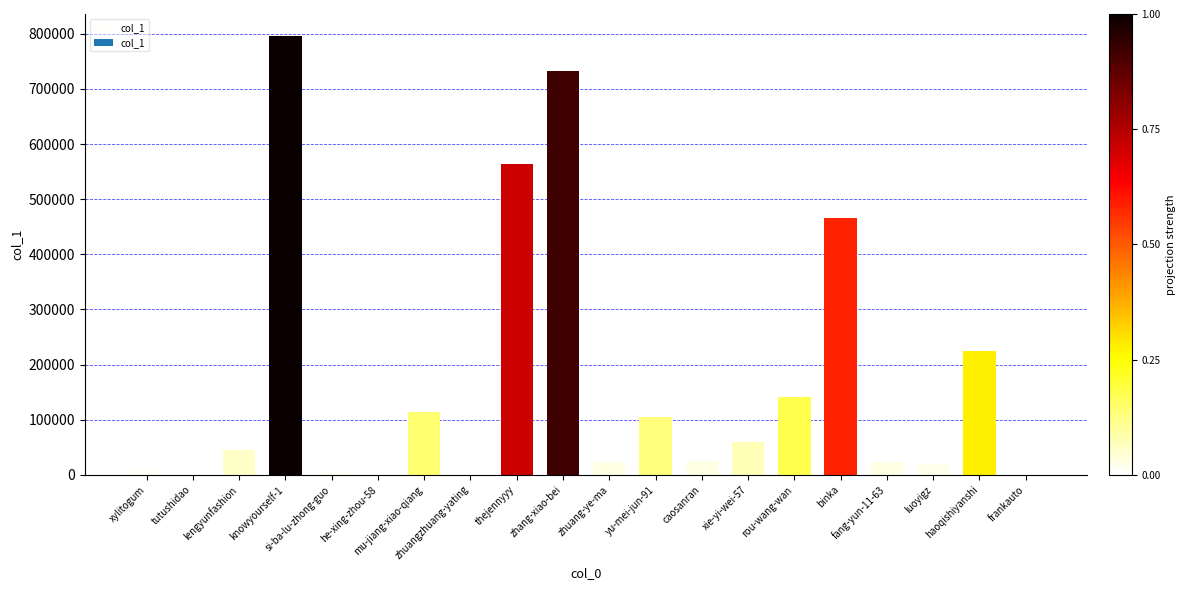

List the labels in order of value, largest first.

knowyourself-1, zhang-xiao-bei, thejennyyy, binka, haoqishiyanshi, rou-wang-wan, mu-jiang-xiao-qiang, yu-mei-jun-91, xie-yi-wei-57, lengyunfashion, caosanran, fang-yun-11-63, zhuang-ye-ma, luoyigz, xylitogum, si-ba-lu-zhong-guo, tutushidao, frankauto, he-xing-zhou-58, zhuangzhuang-yating